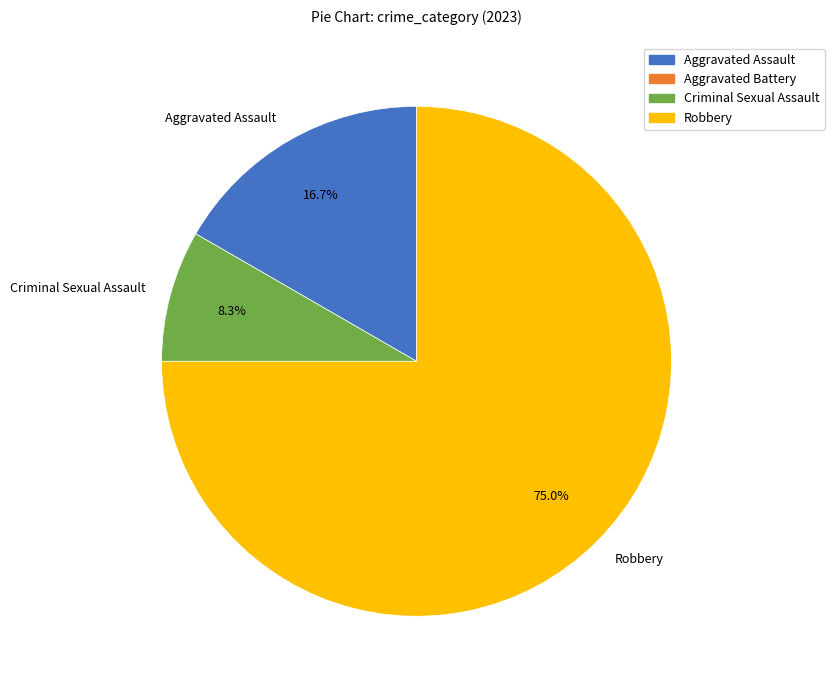

Is Robbery the majority of the pie?

Yes